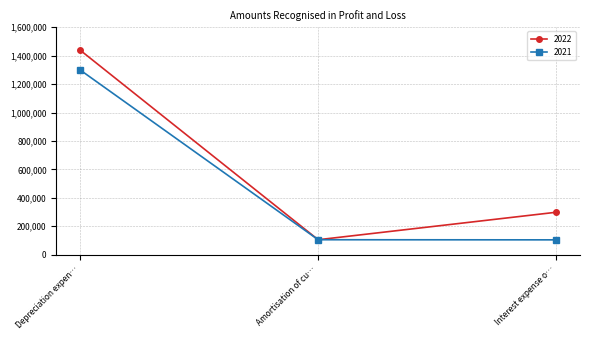

What is the label of the 3rd point from the right?

Depreciation expen…